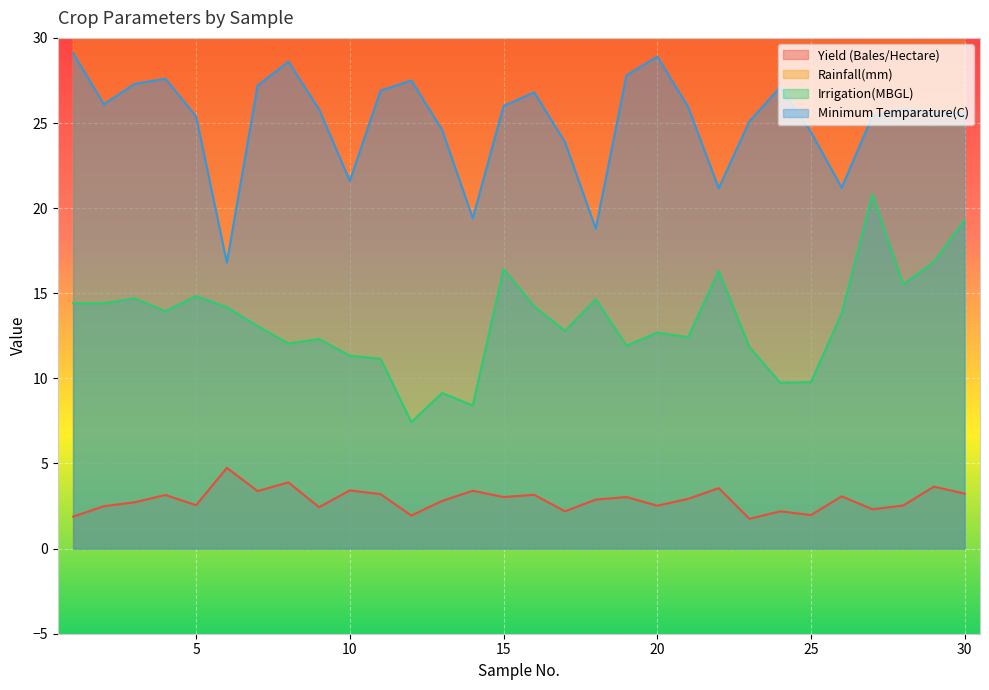

Which series has the largest total across all categories?

Rainfall(mm)